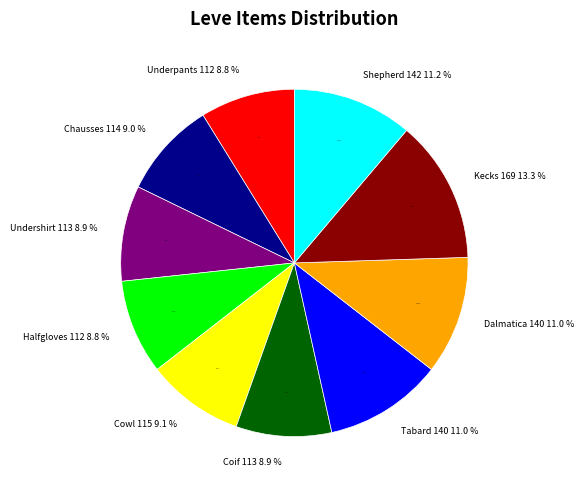

Is it true that Hempen Tabard is 1% of the pie?

False